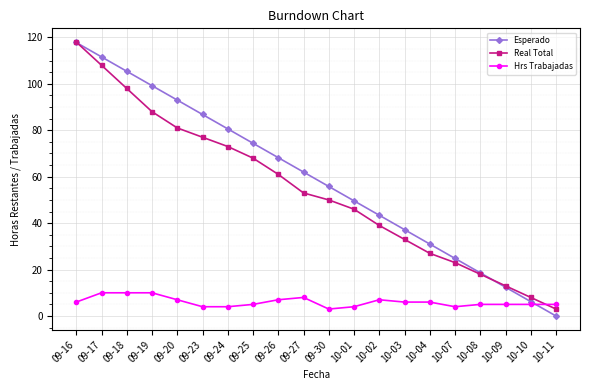

What is the sum of all Real Total values?

1085.0